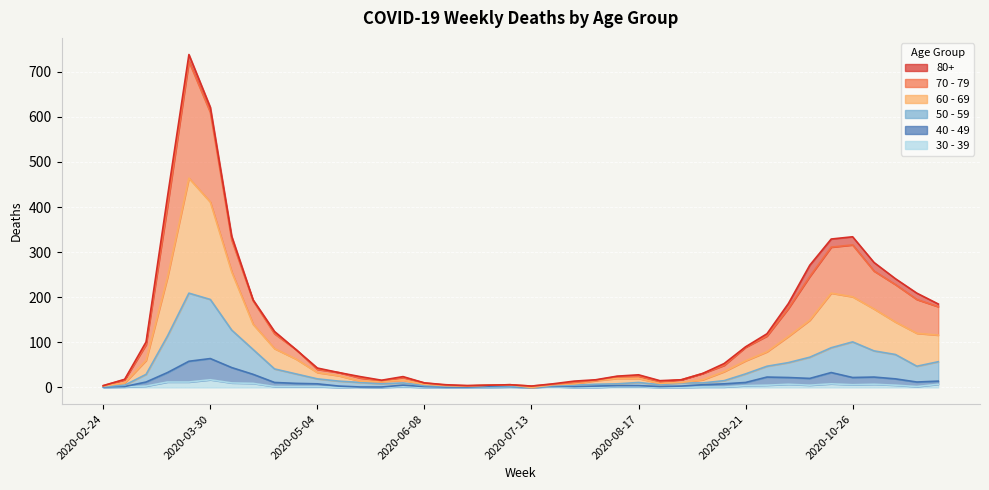

What is the value of the 50 - 59 point at the 23rd from the left?

5